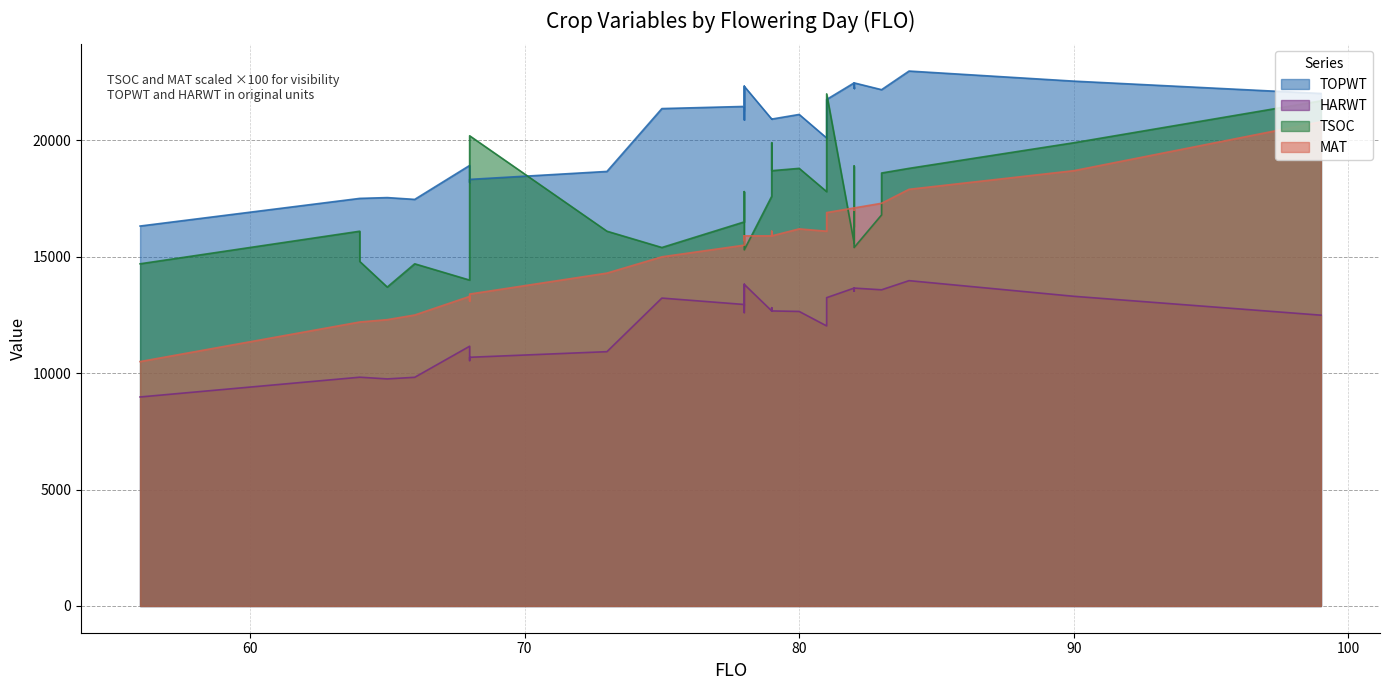

What is the average value of the TOPWT series?

20775